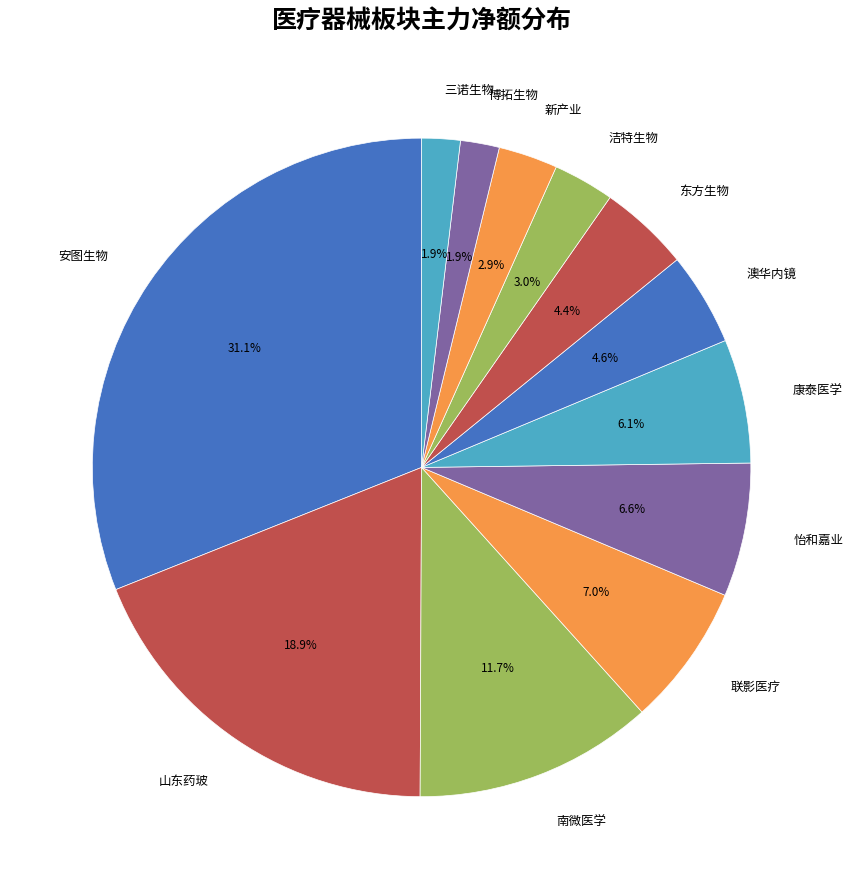

How many segments does this pie chart have?

12